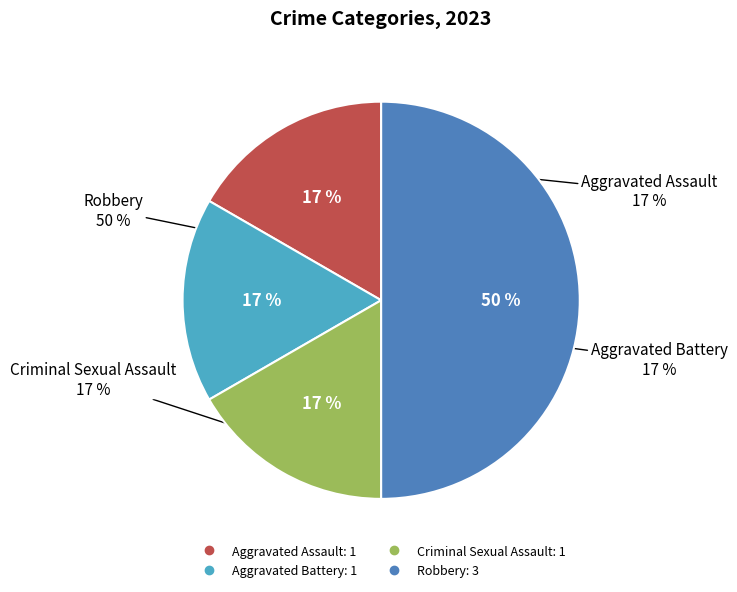

Is there any slice that represents more than half of the pie?

No